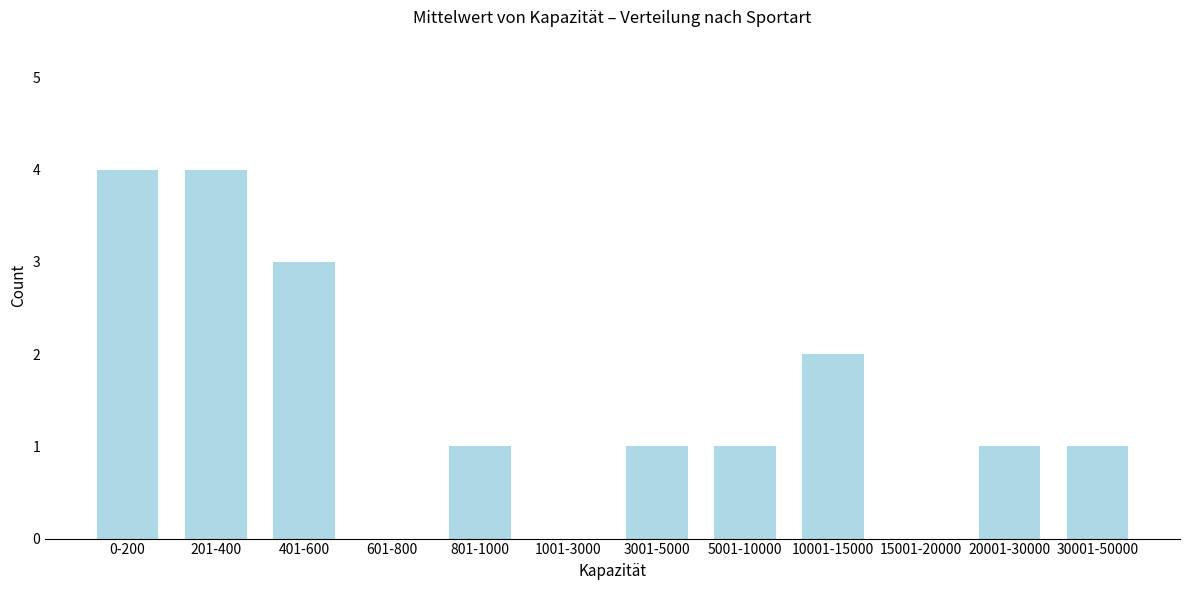

Reading left to right, extract all data points from this chart.

0-200=4	201-400=4	401-600=3	601-800=0	801-1000=1	1001-3000=0	3001-5000=1	5001-10000=1	10001-15000=2	15001-20000=0	20001-30000=1	30001-50000=1